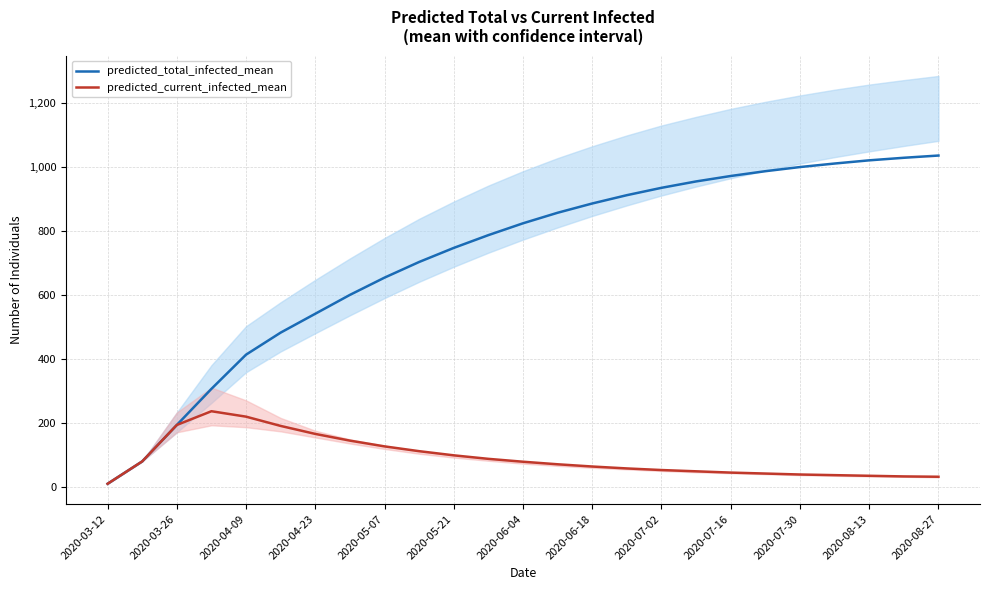

Is the value of predicted_total_infected_mean at 2020-06-18 greater than the value of predicted_current_infected_mean at 2020-07-30?

Yes